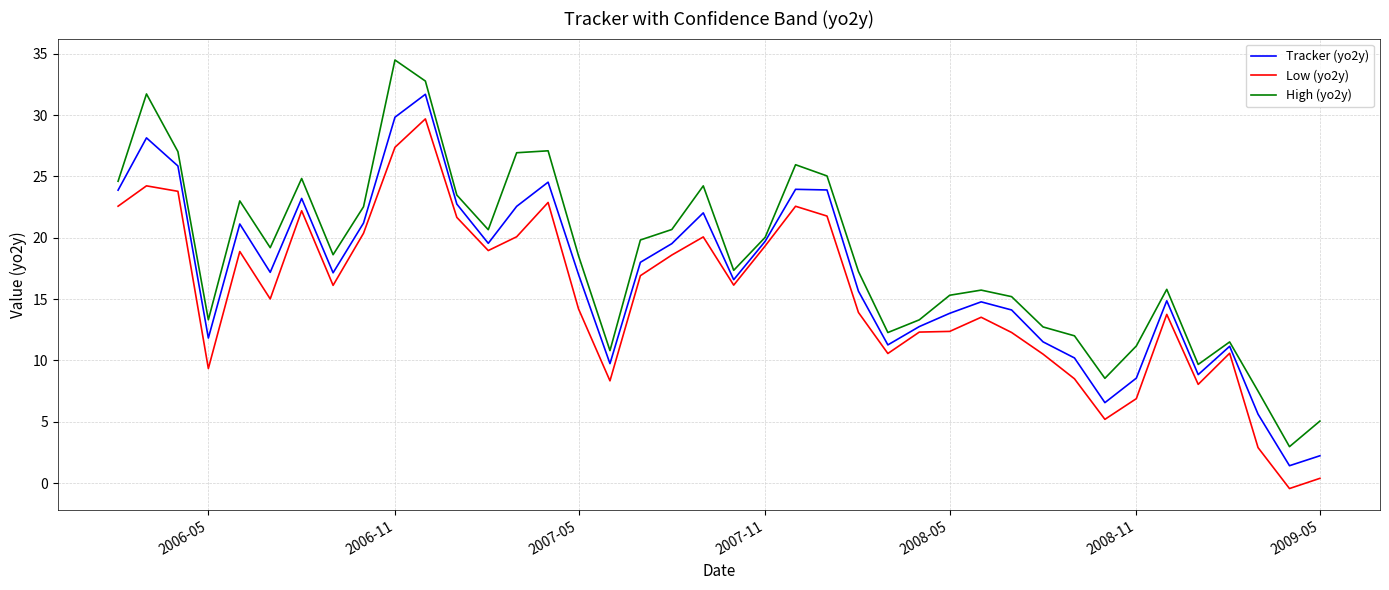

What is the greatest value displayed?

34.5